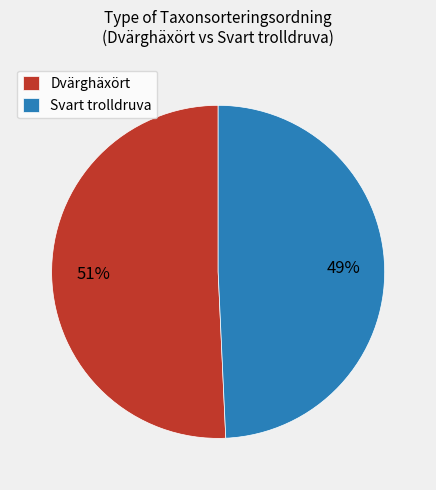

To the nearest percent, what is the average slice percentage?

50%